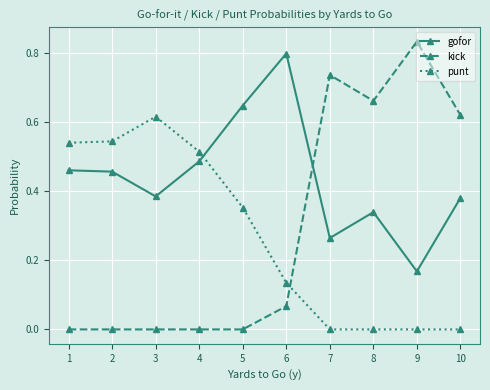

Between which two adjacent categories do punt and kick first intersect?

6 and 7